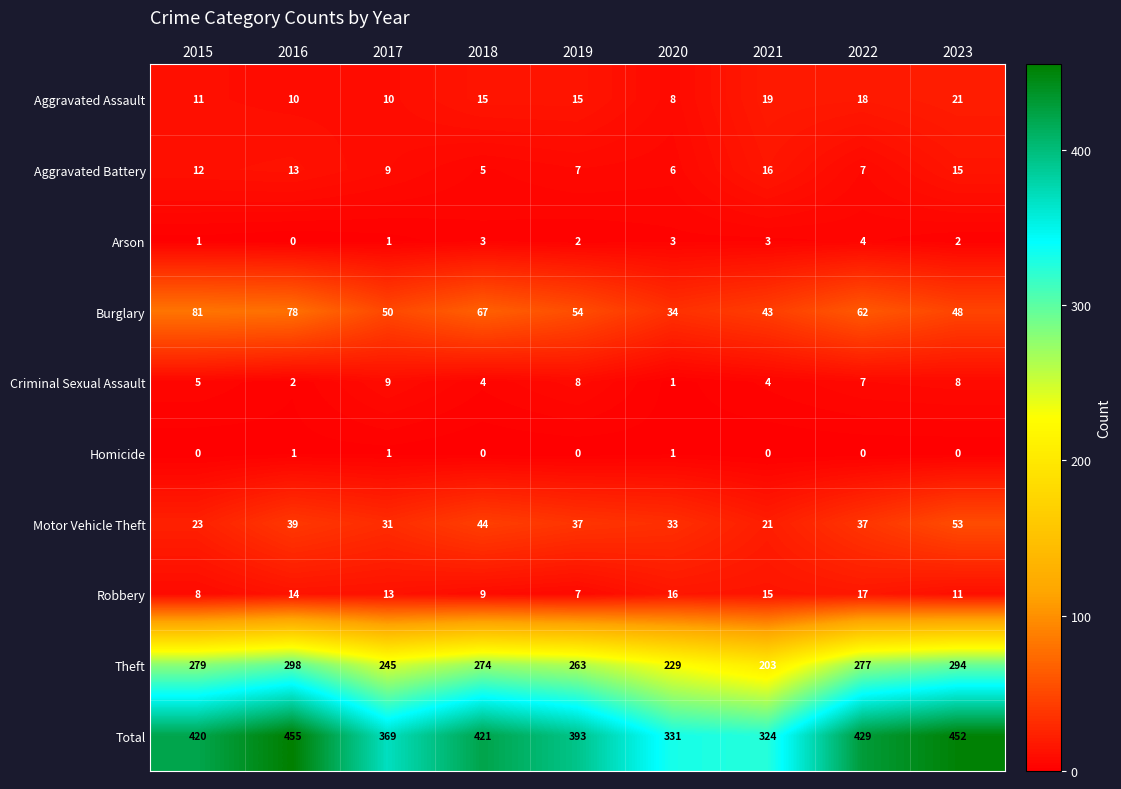

What is the difference between the Burglary values at 2021 and 2022?

19